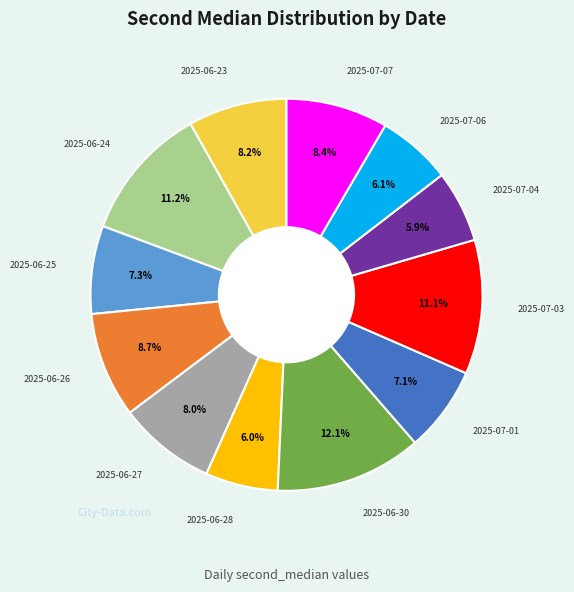

Is there any slice that represents more than half of the pie?

No